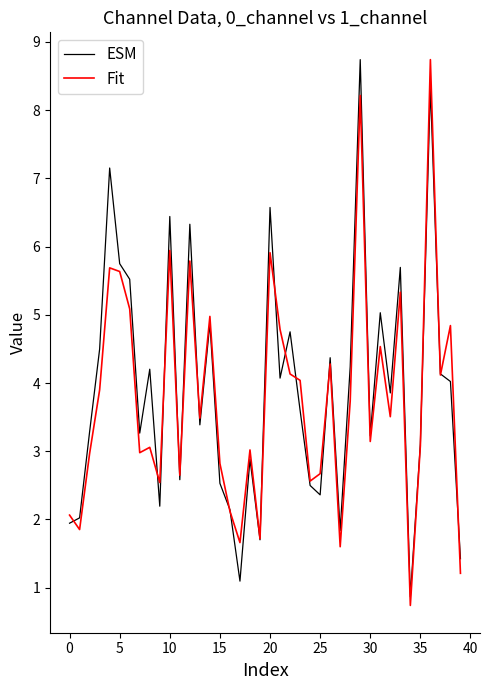

What is the maximum value for Fit?

8.7